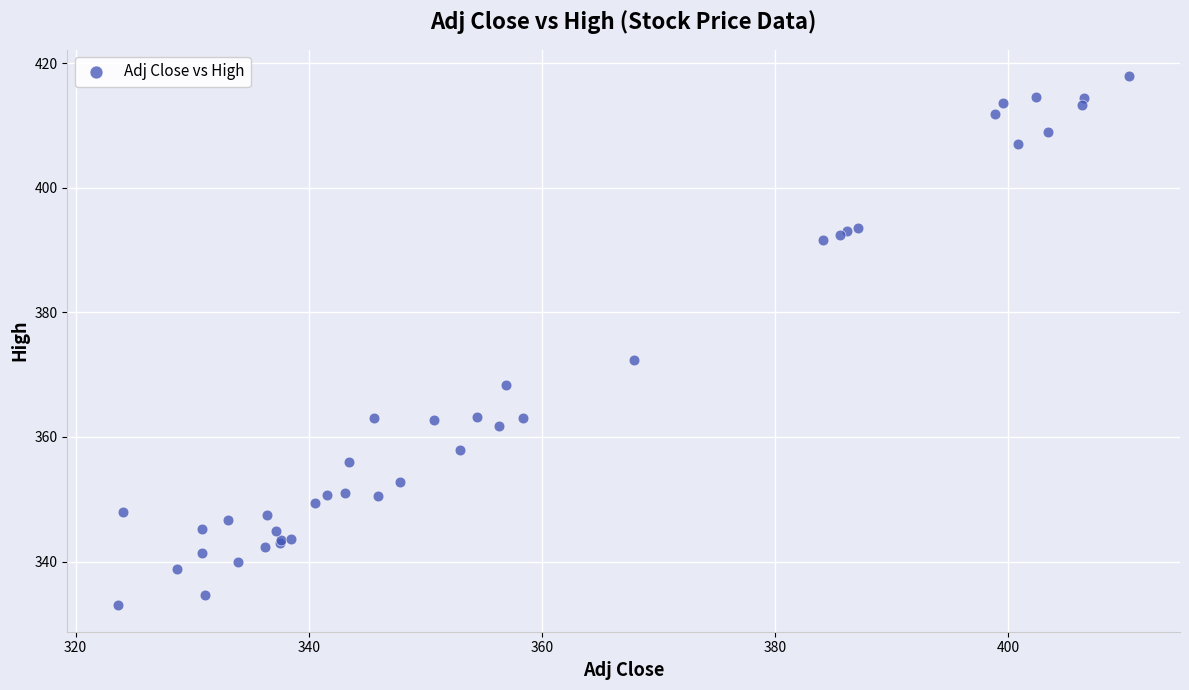

What Y value in the scatter plot is closest to 375?

372.4